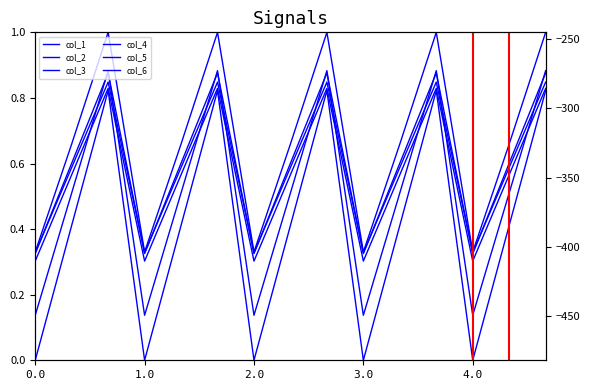

What is the sum of all col_6 values?

9.9